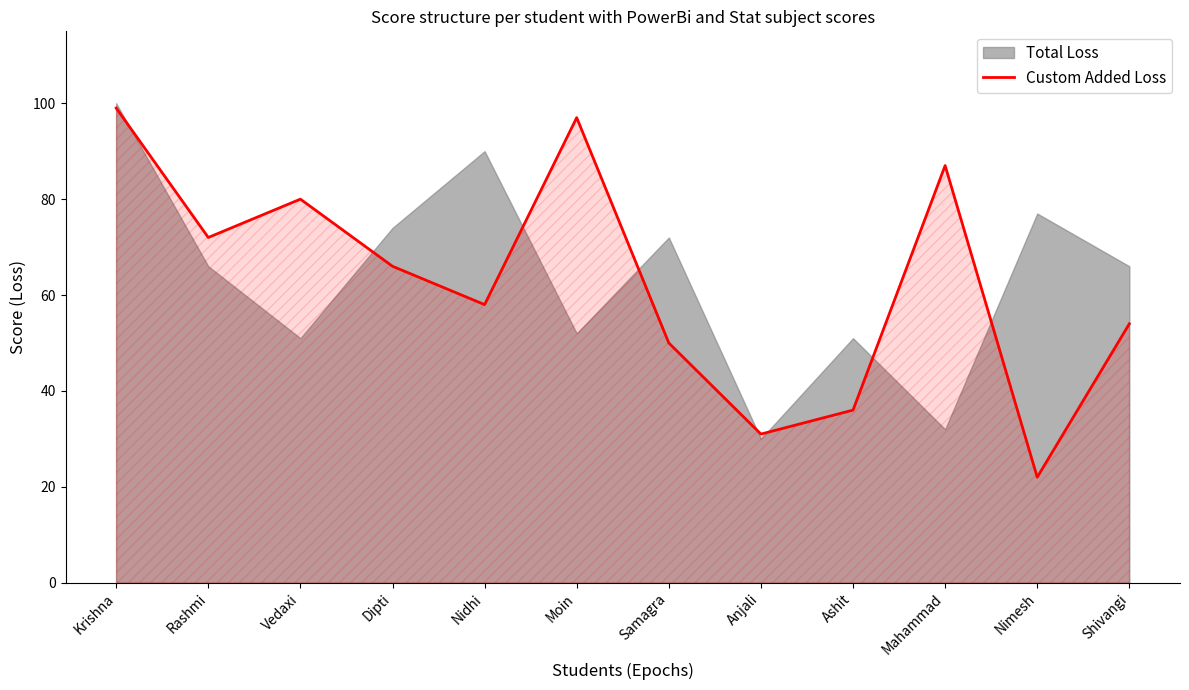

Count the number of values greater than 66.

5